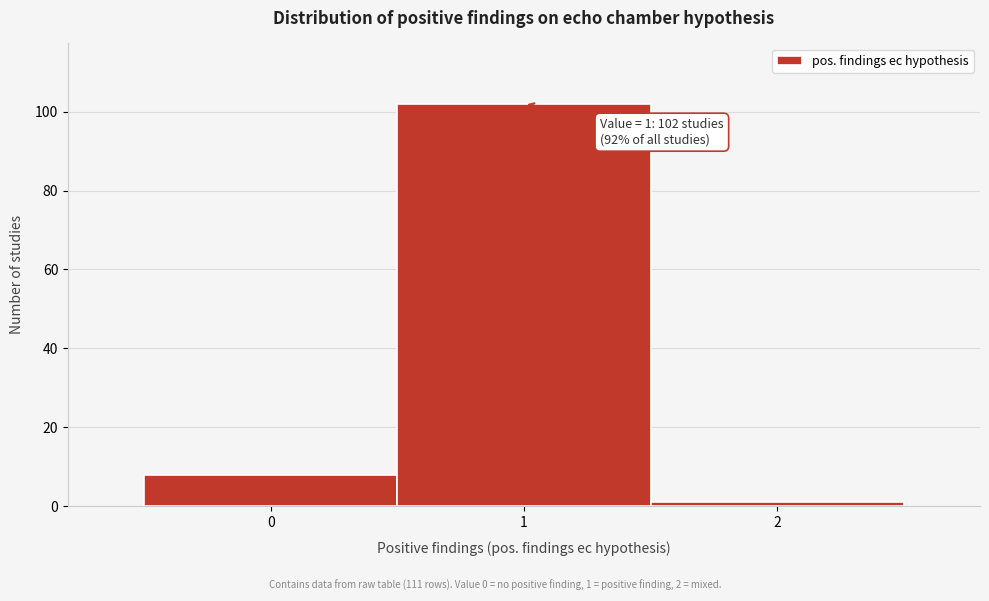

Which range on the x-axis has the tallest bar?

0.5 to 1.5